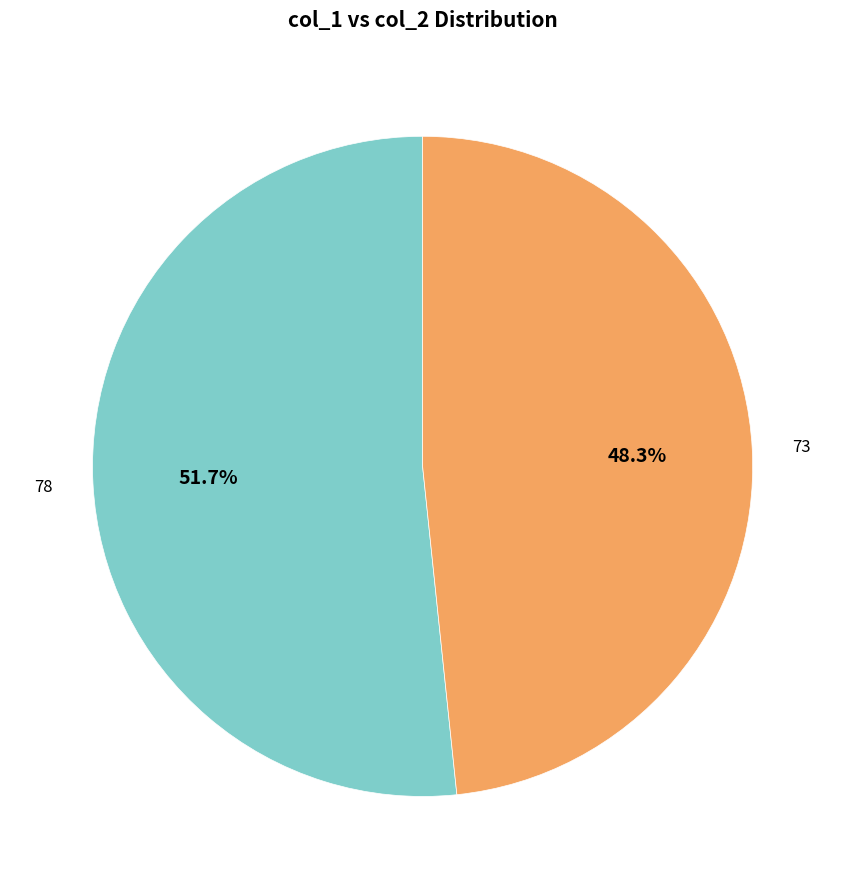

How many slices are in this pie chart?

2